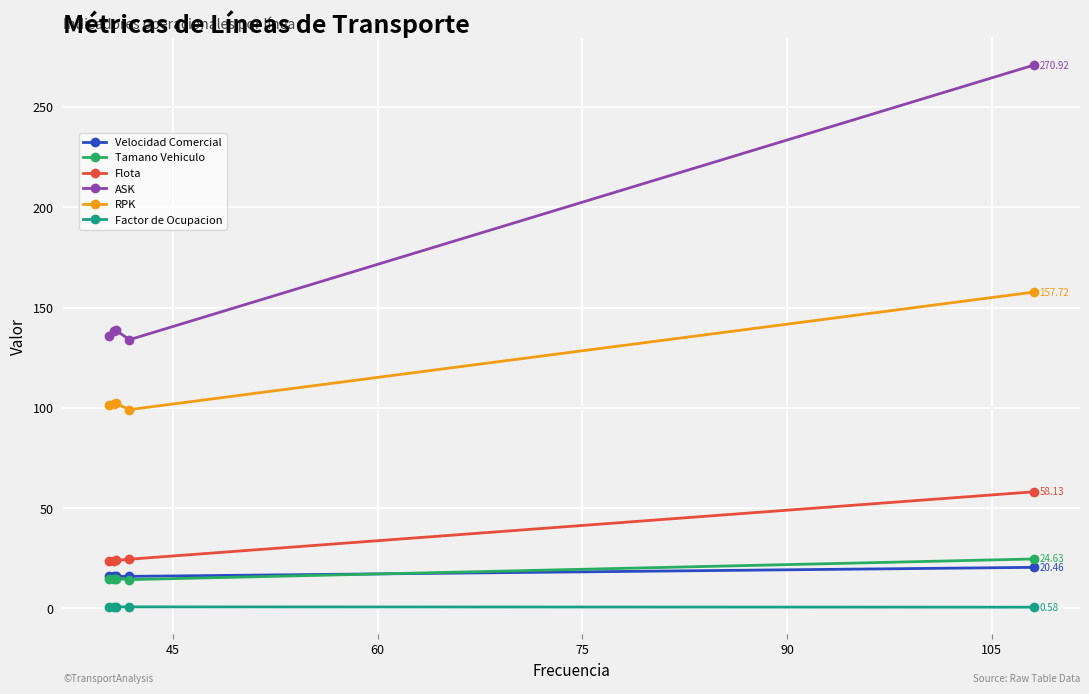

What is the smallest value displayed?

0.6